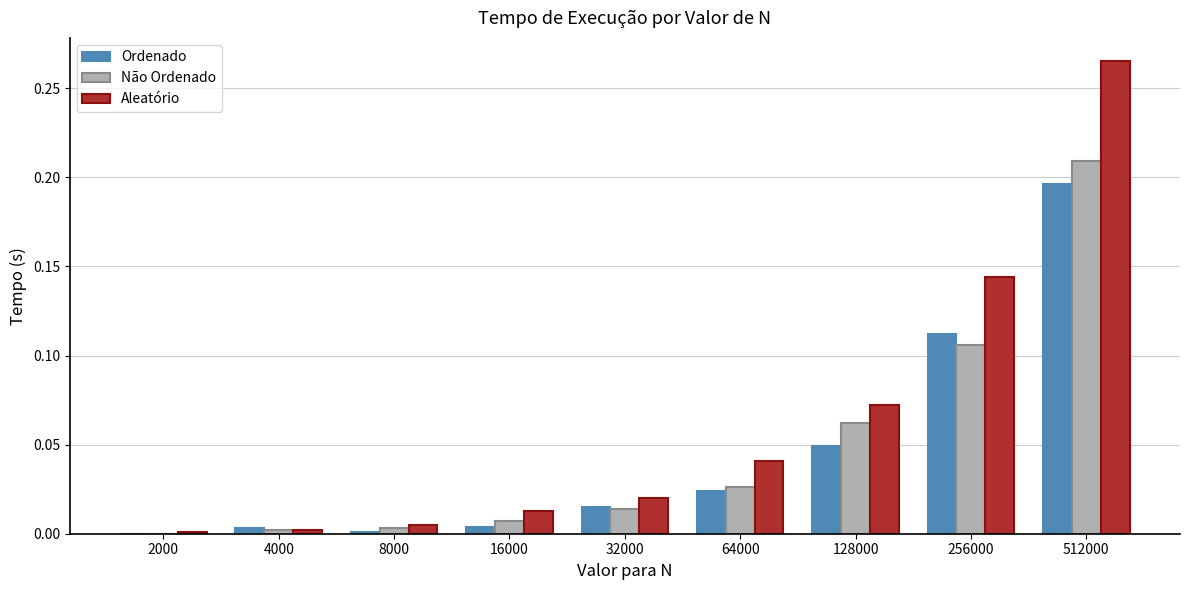

Which label corresponds to the largest value in the chart?

512000